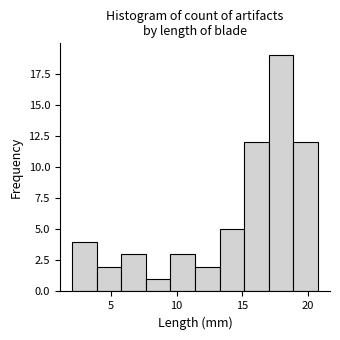

Around what value on the x-axis is the tallest bar? Give the approximate position of its centre, as read against the axis.

18.0